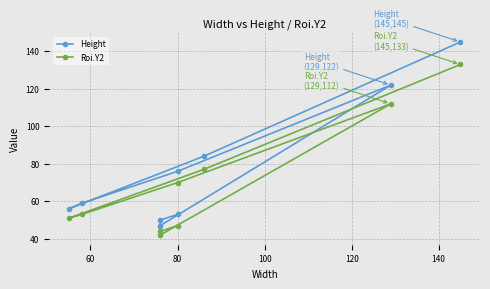

True or false: Roi.Y2 and Height cross at least once.

False